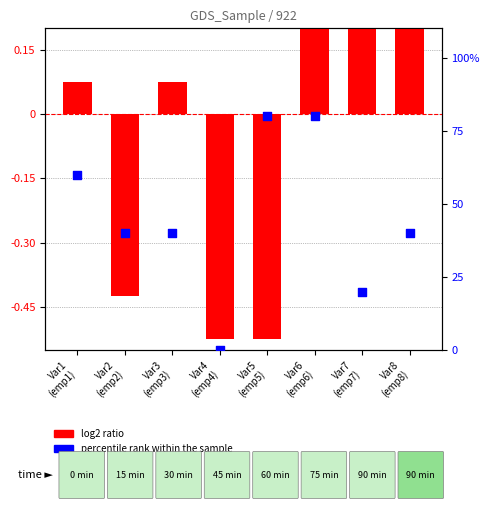

At how many categories does at least one series exceed 79?

2